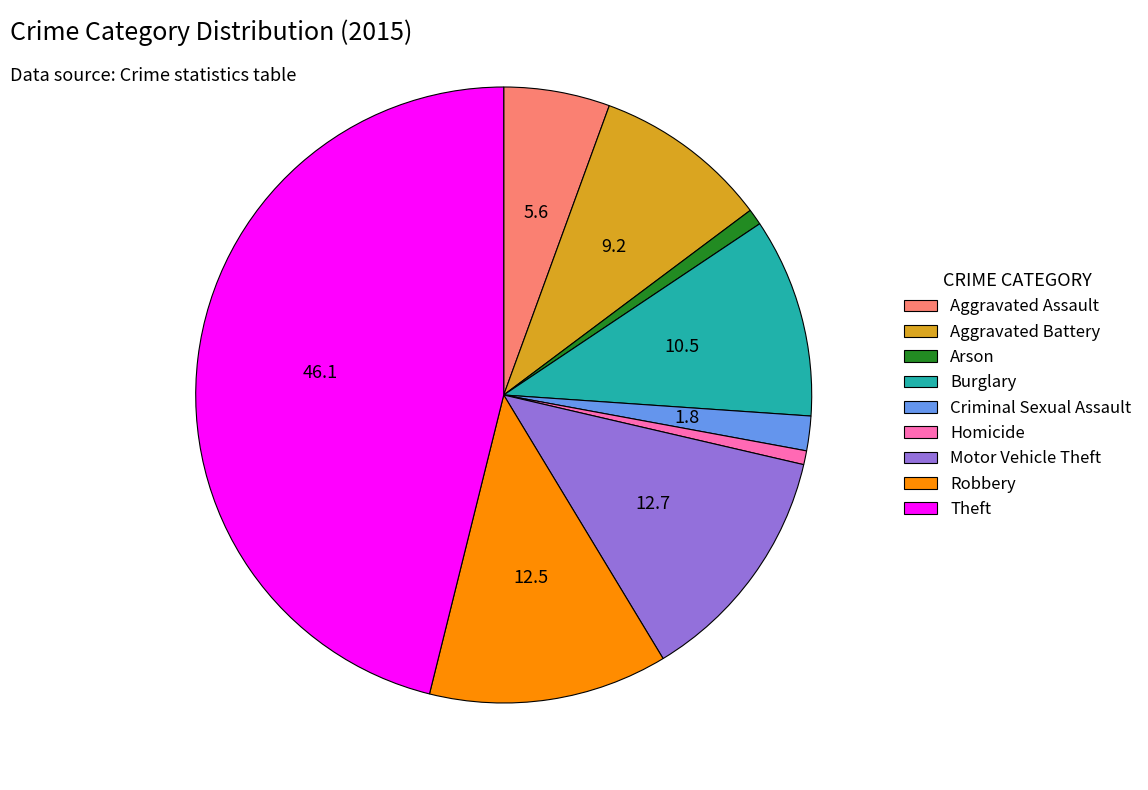

True or false: Burglary accounts for 1% of the total.

False